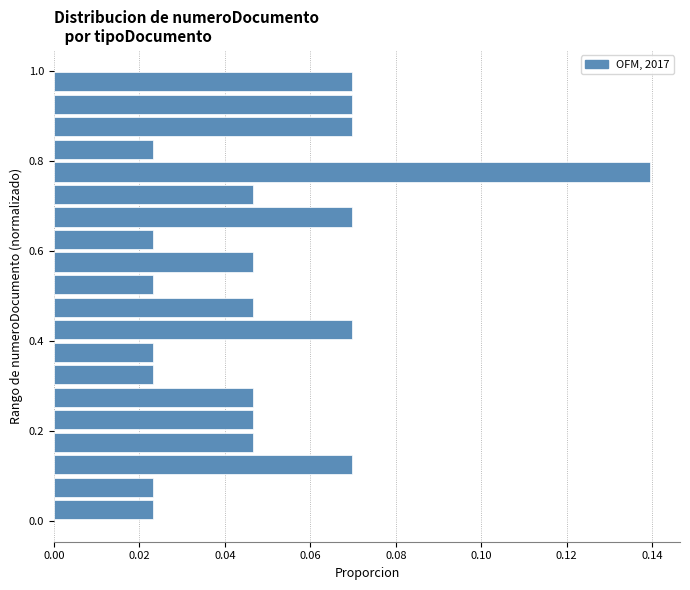

Read against the y-axis, roughly where is the centre of the longest bar?

0.78